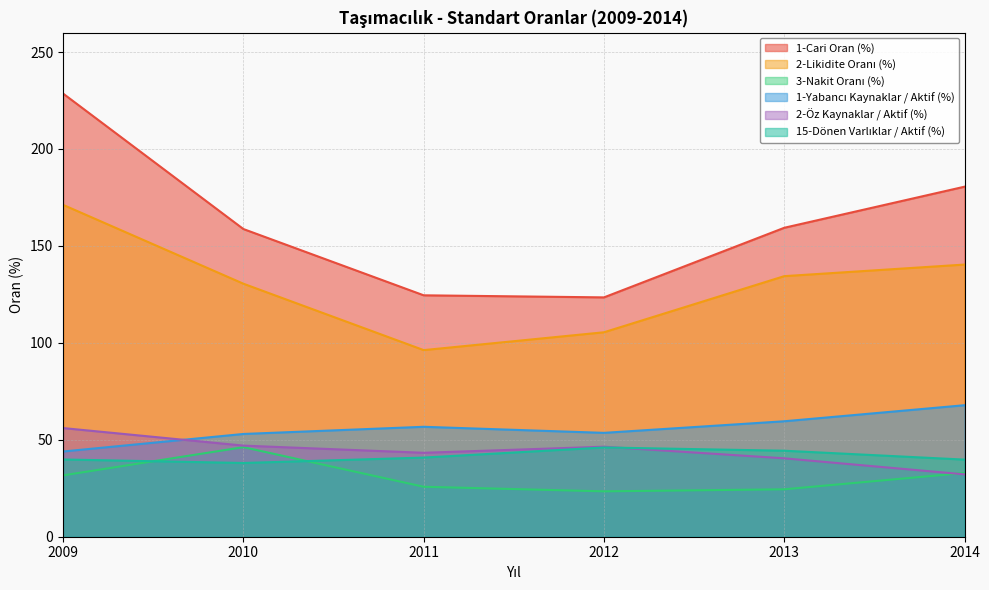

At how many categories does at least one series exceed 183?

1